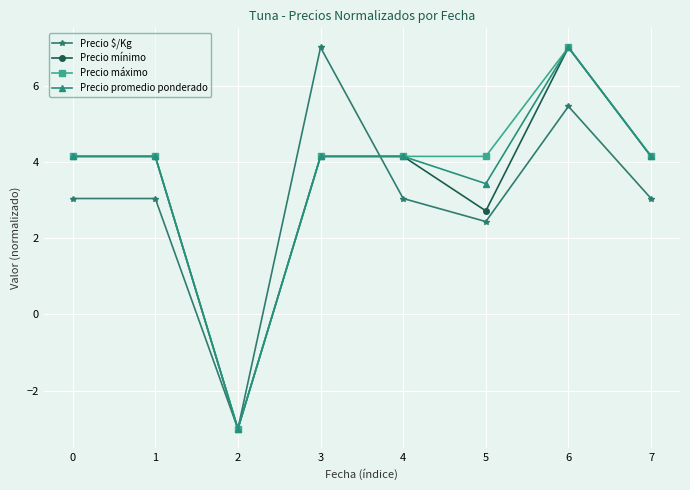

What is the minimum value for Precio mínimo?

-3.0